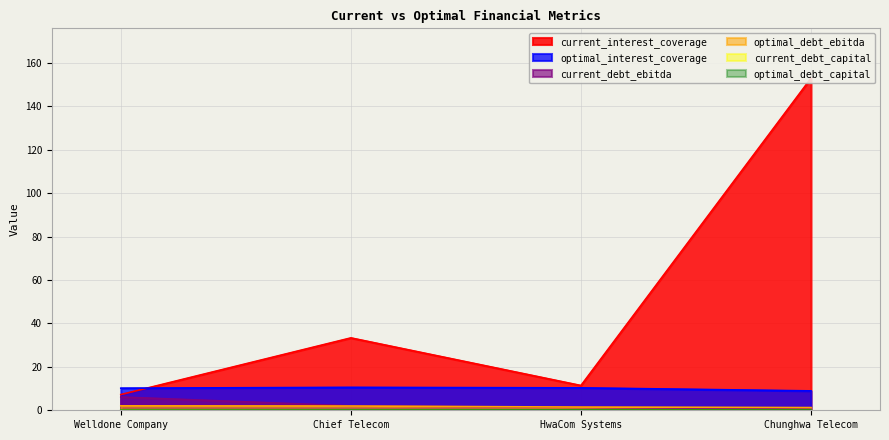

What is the difference between the highest and lowest values at HwaCom Systems?

11.3